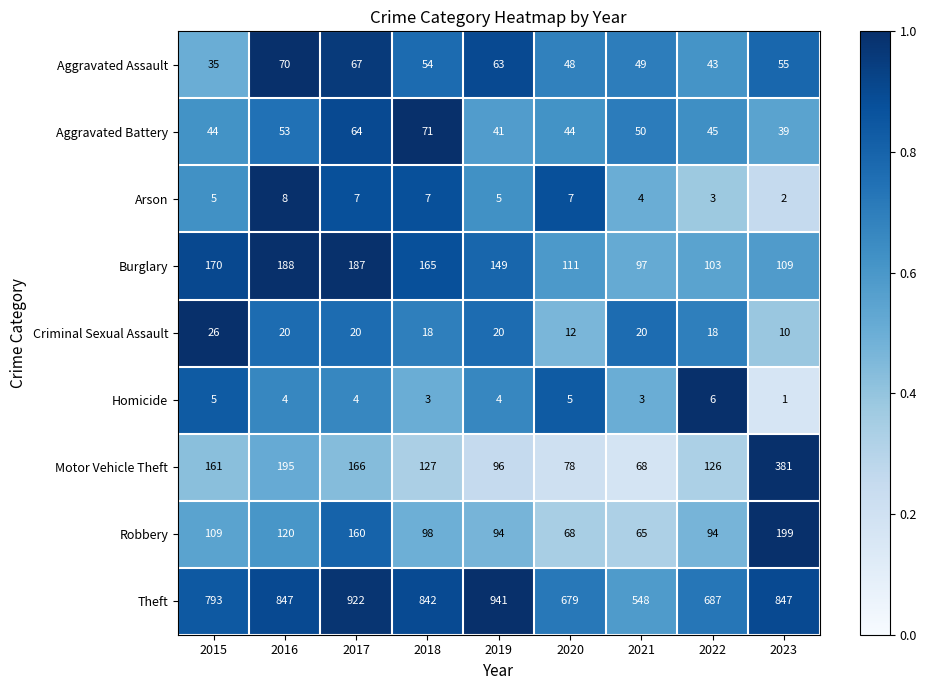

What is the difference between the maximum and second lowest values in the Criminal Sexual Assault series?

14